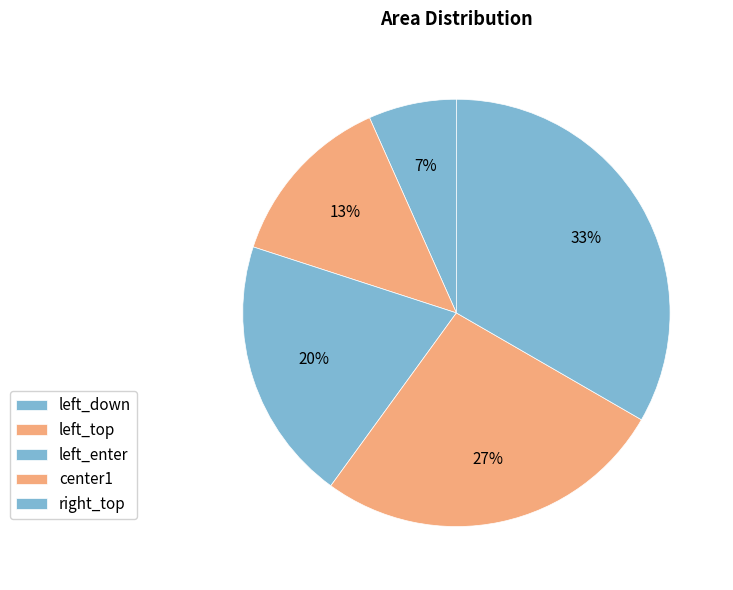

To the nearest percent, what is the difference between the left_enter and center1 slice percentages?

7%